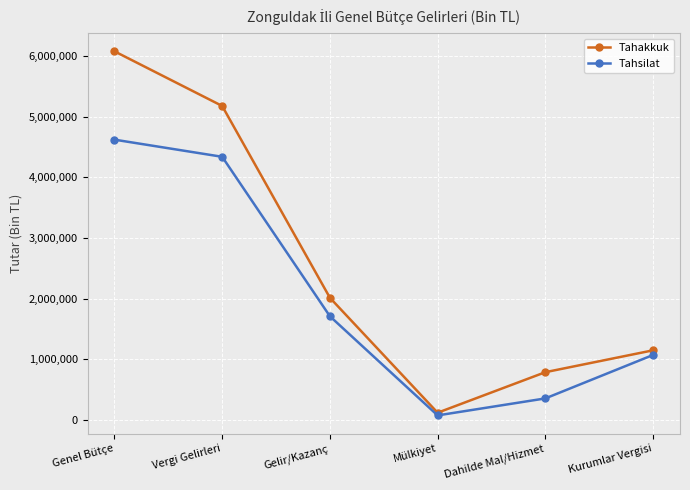

What is the label of the 6th point from the left?

Kurumlar Vergisi